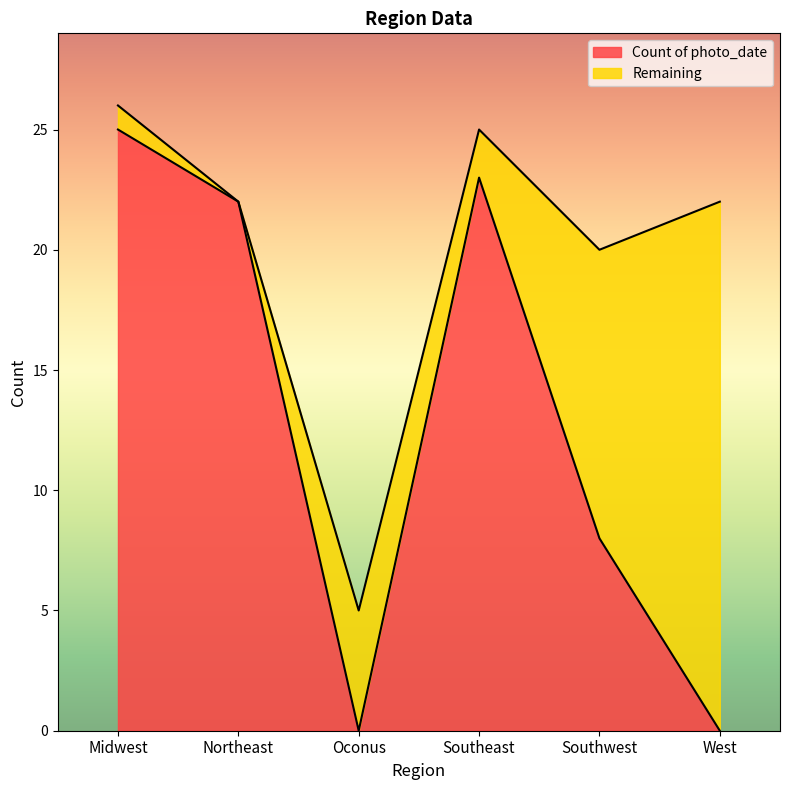

What position from the right is Oconus?

4